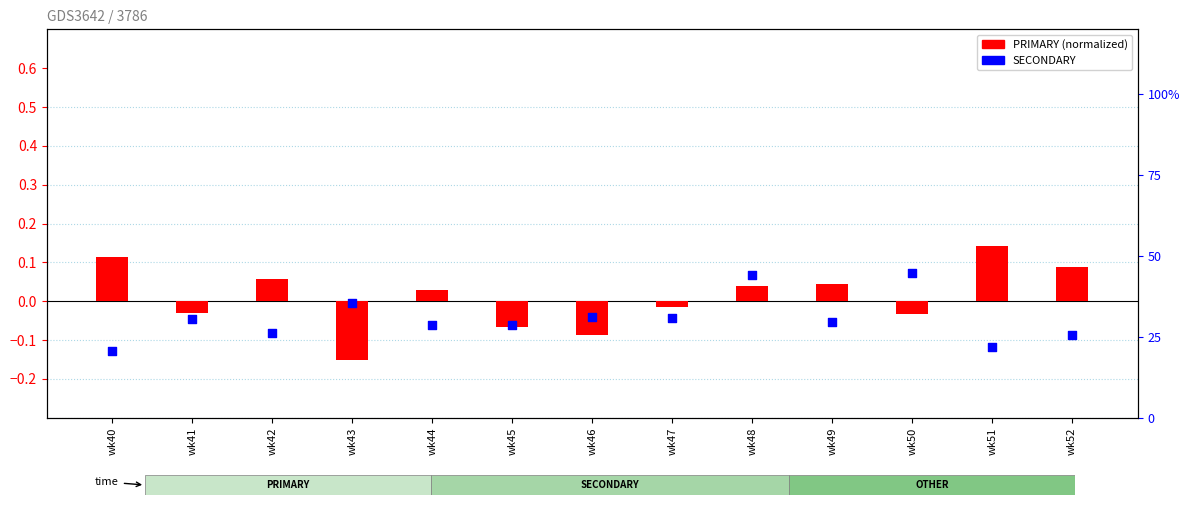

What is the total value across all series at wk49?

0.3